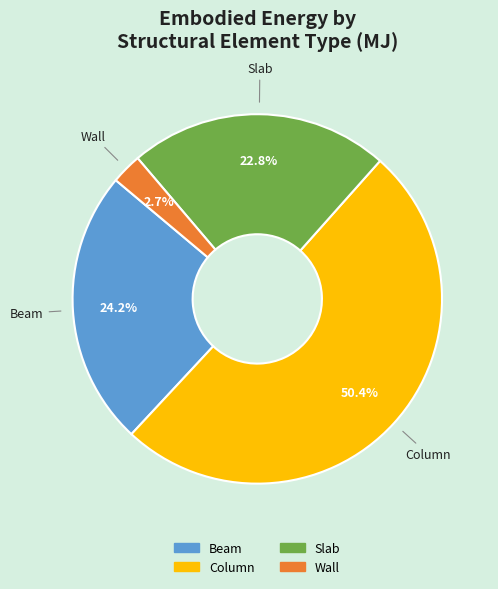

Does Column account for over 50% of the chart?

Yes